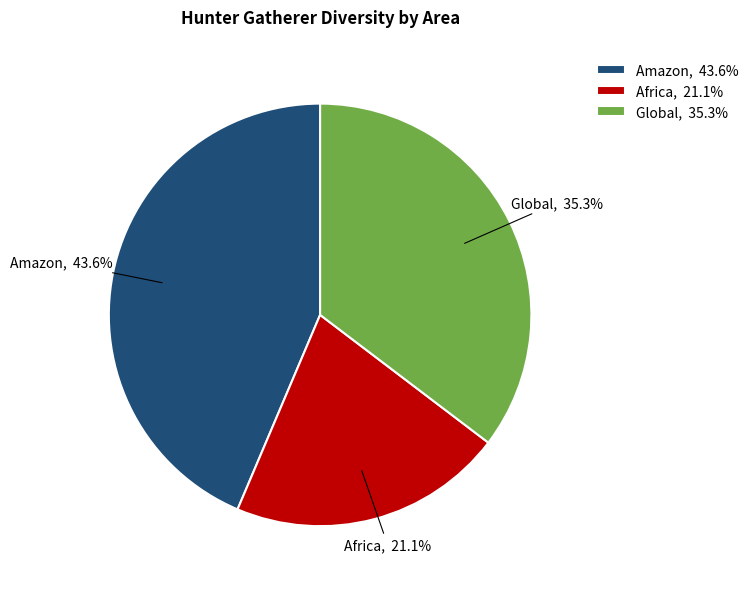

Rank the categories by value from lowest to highest.

Africa, Global, Amazon